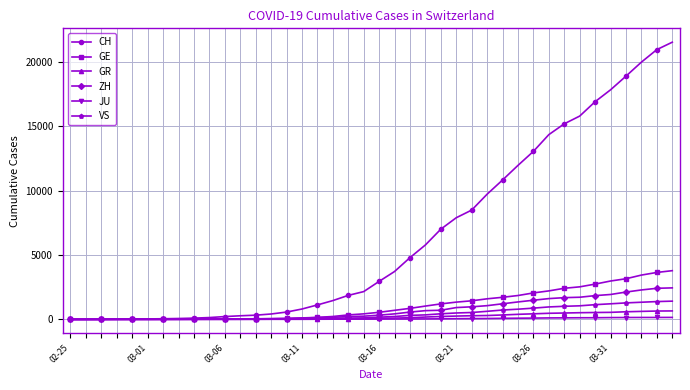

Which series has the widest spread of values?

CH